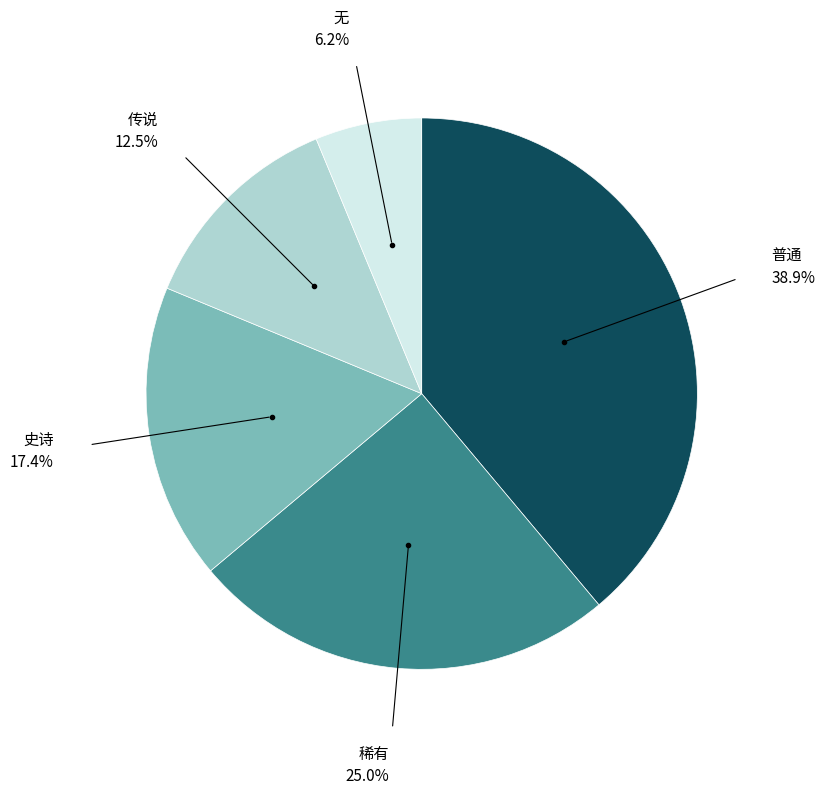

To the nearest percent, what is the average slice percentage?

20%